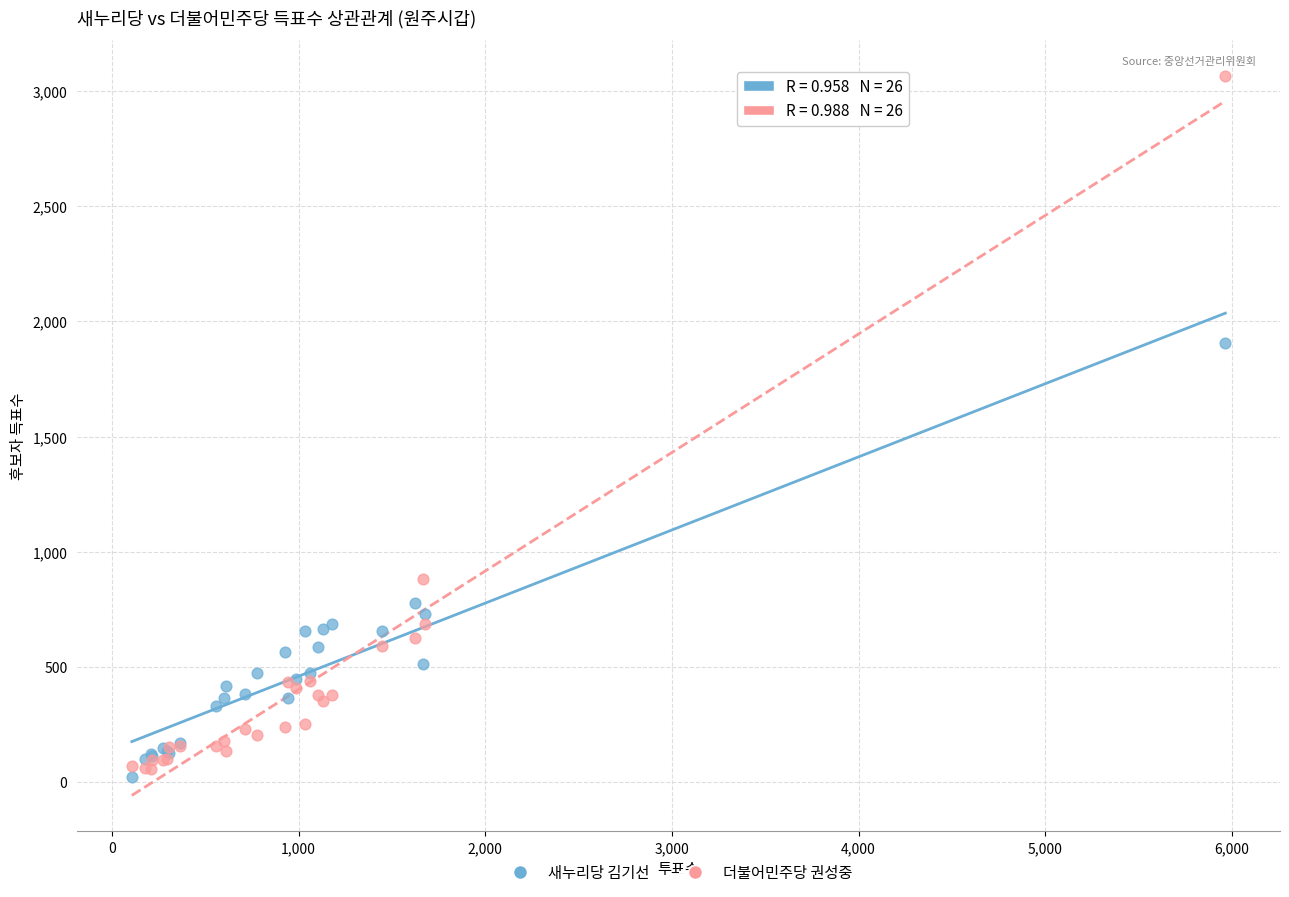

Which series has the largest Y range (max minus min)?

더불어민주당 권성중